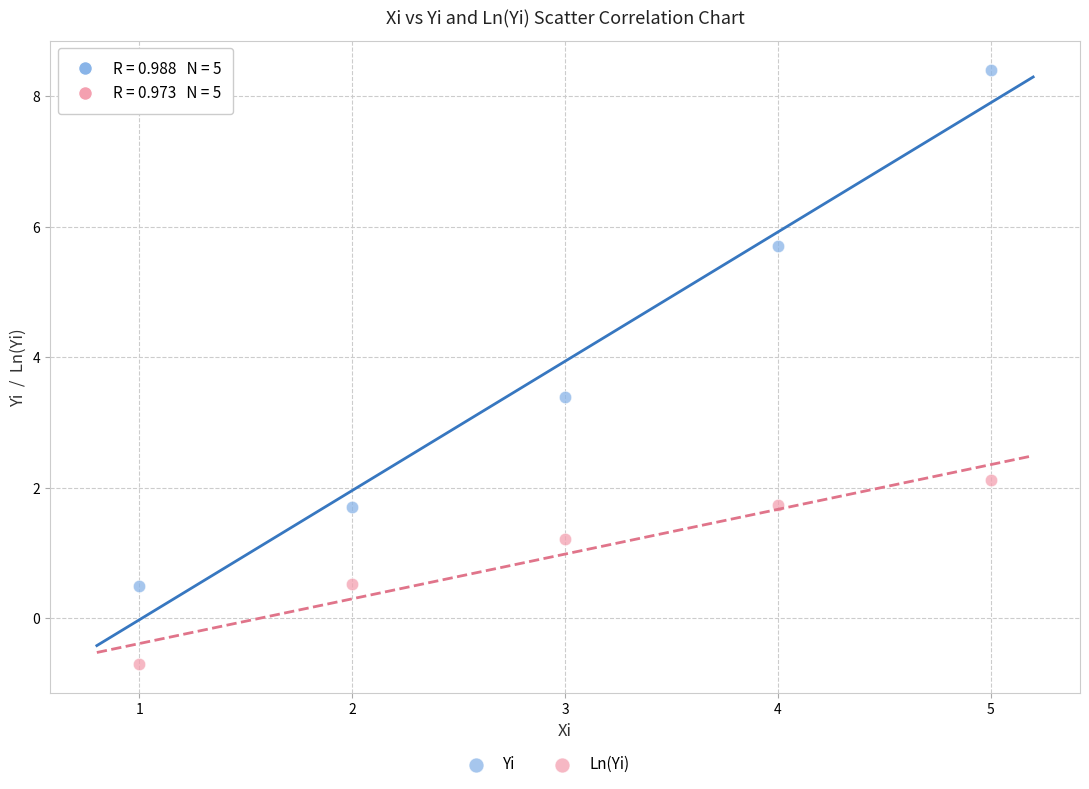

Across all data points, what is the range of X values (max minus min)?

4.0